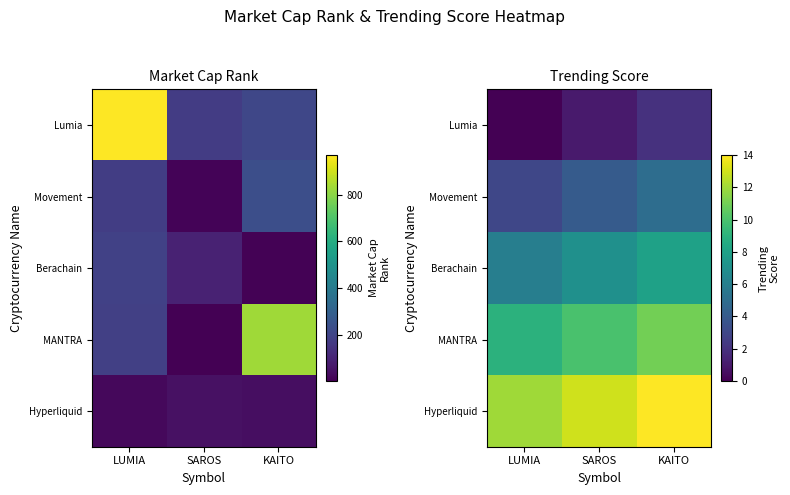

Which has a higher value, SAROS or LUMIA?

SAROS